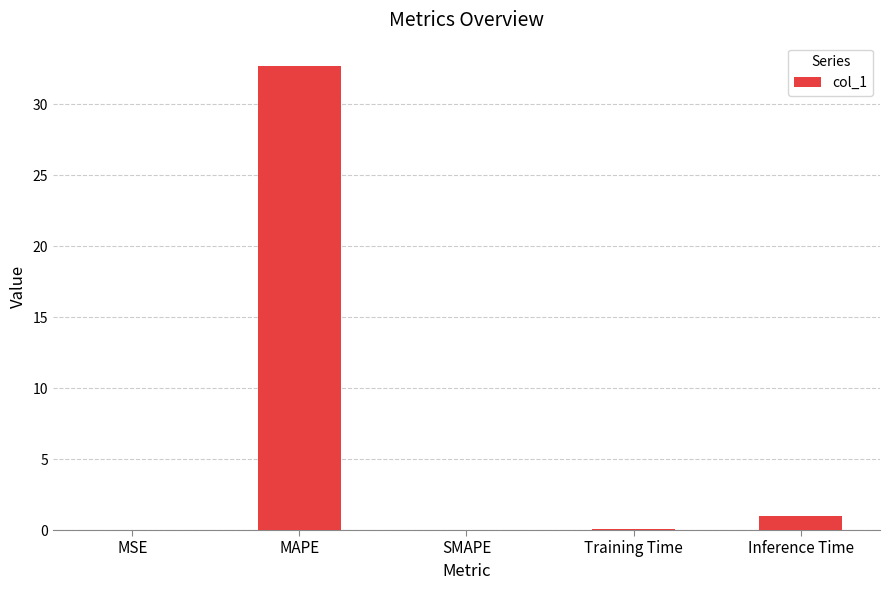

Count the number of data series in this chart.

1